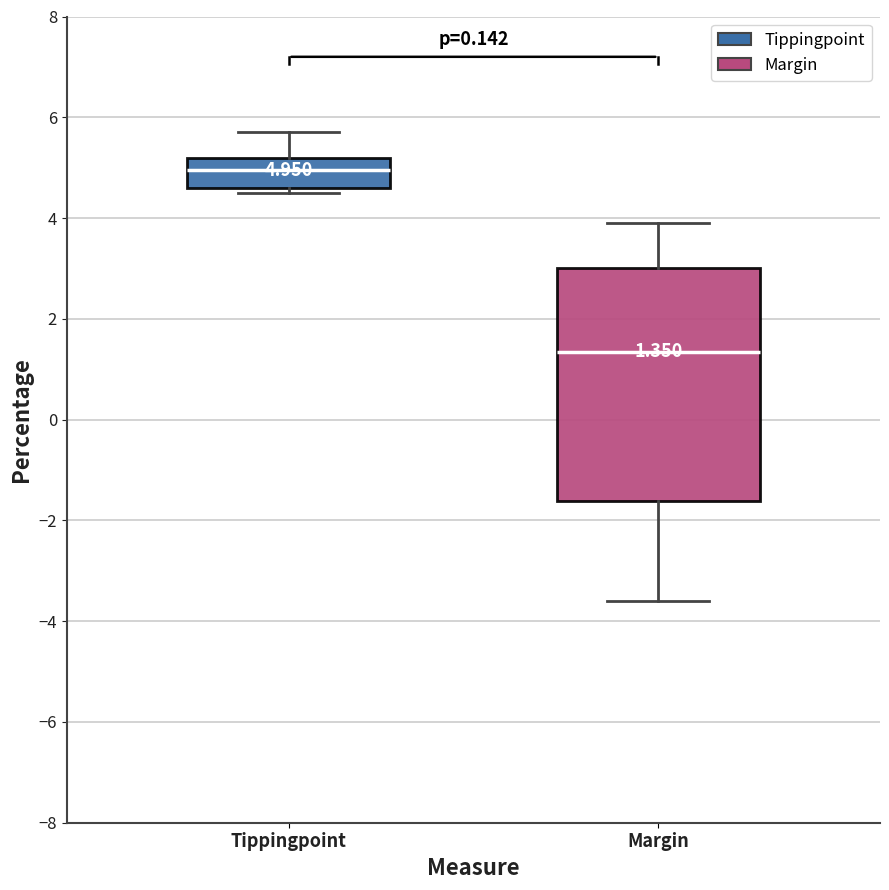

Comparing the boxes themselves (not the whiskers), which one is the tallest?

Margin